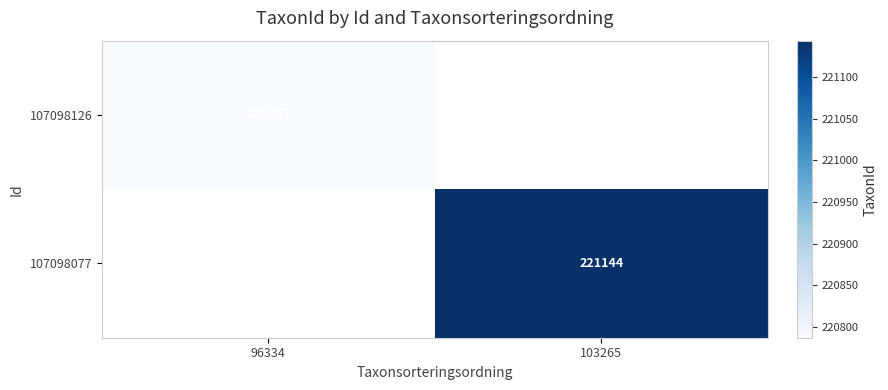

The 107098077 series shows 221144 at 103265. True or false?

True